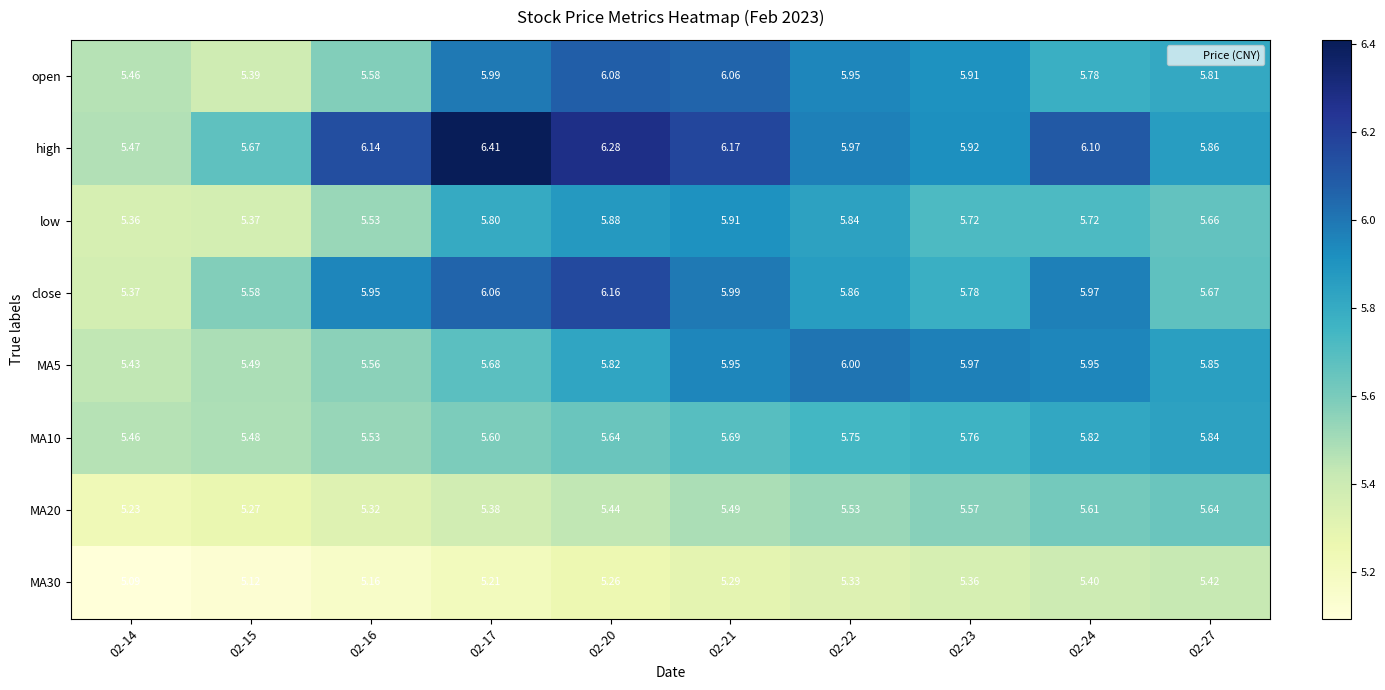

How many data points does each series have?

10